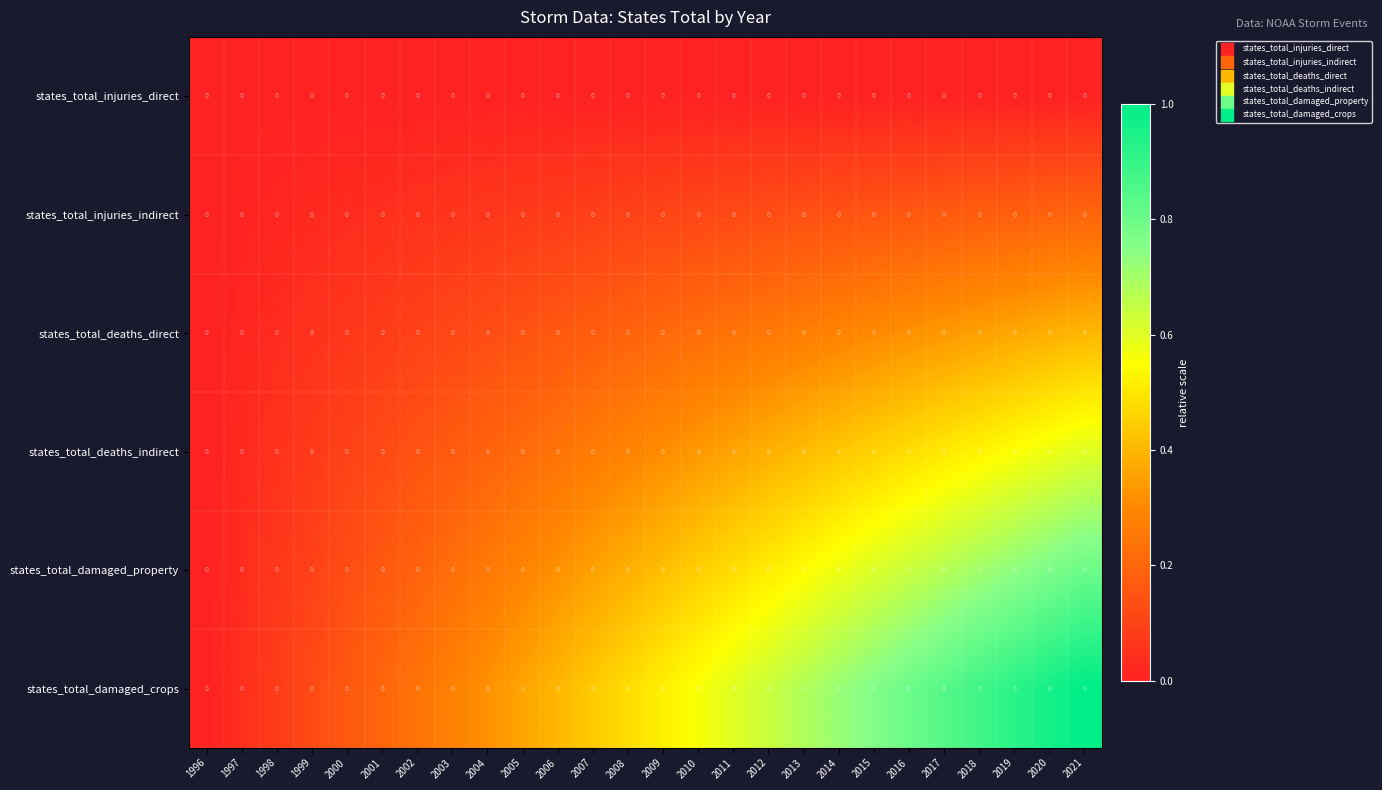

Reading left to right, list all the values displayed in this chart.

row_0: 0.0	0.0	0.0	0.0	0.0	0.0	0.0	0.0	0.0	0.0	0.0	0.0	0.0	0.0	0.0	0.0	0.0	0.0	0.0	0.0	0.0	0.0	0.0	0.0	0.0	0.0
row_1: 0.0	0.0	0.0	0.0	0.0	0.0	0.0	0.1	0.1	0.1	0.1	0.1	0.1	0.1	0.1	0.1	0.1	0.1	0.1	0.2	0.2	0.2	0.2	0.2	0.2	0.2
row_2: 0.0	0.0	0.0	0.0	0.1	0.1	0.1	0.1	0.1	0.1	0.2	0.2	0.2	0.2	0.2	0.2	0.3	0.3	0.3	0.3	0.3	0.3	0.4	0.4	0.4	0.4
row_3: 0.0	0.0	0.0	0.1	0.1	0.1	0.1	0.2	0.2	0.2	0.2	0.3	0.3	0.3	0.3	0.4	0.4	0.4	0.4	0.5	0.5	0.5	0.5	0.6	0.6	0.6
row_4: 0.0	0.0	0.1	0.1	0.1	0.2	0.2	0.2	0.3	0.3	0.3	0.4	0.4	0.4	0.4	0.5	0.5	0.5	0.6	0.6	0.6	0.7	0.7	0.7	0.8	0.8
row_5: 0.0	0.0	0.1	0.1	0.2	0.2	0.2	0.3	0.3	0.4	0.4	0.4	0.5	0.5	0.6	0.6	0.6	0.7	0.7	0.8	0.8	0.8	0.9	0.9	1.0	1.0